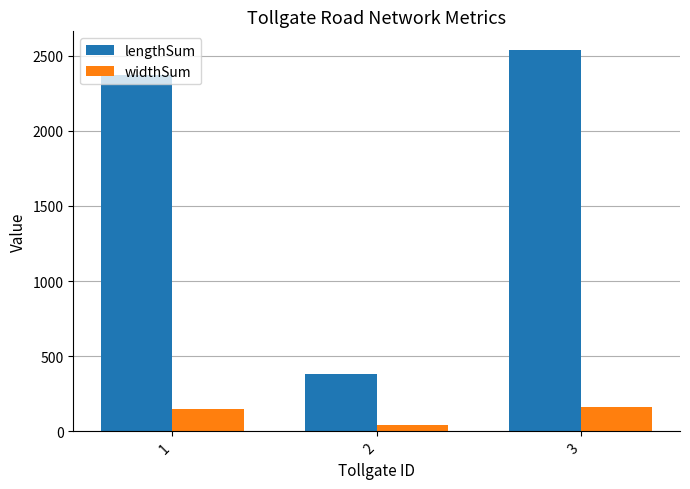

How many data points does each series have?

3